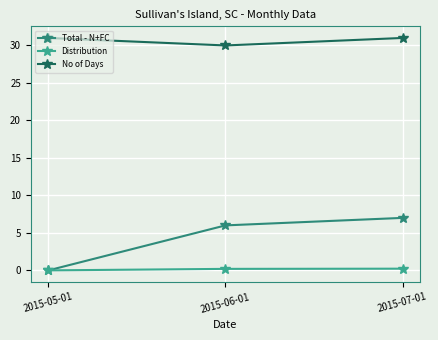

What are all the series names shown in the legend?

Total - N+FC, Distribution, No of Days